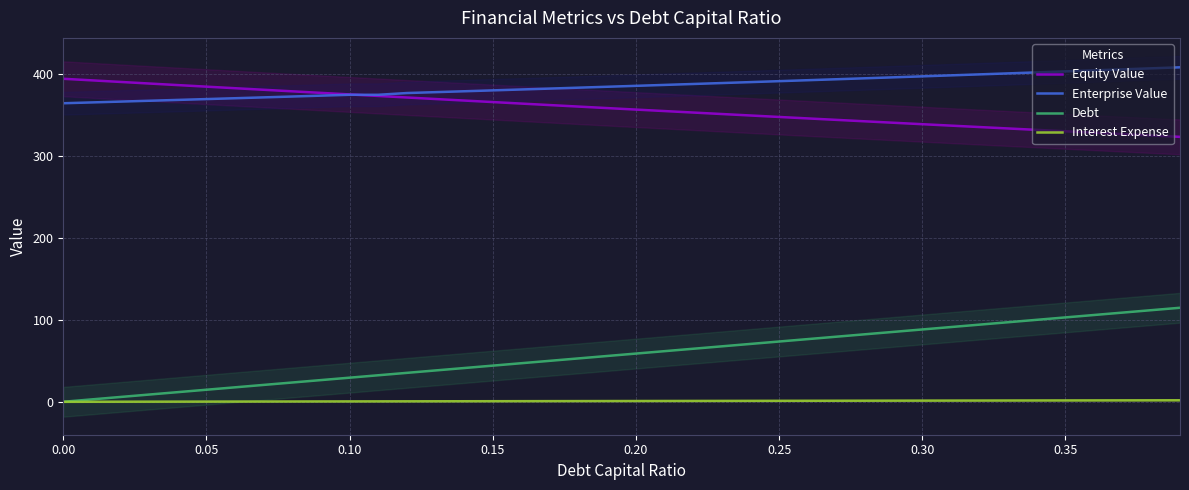

What is the approximate value of Interest Expense at 0.20?

1.0